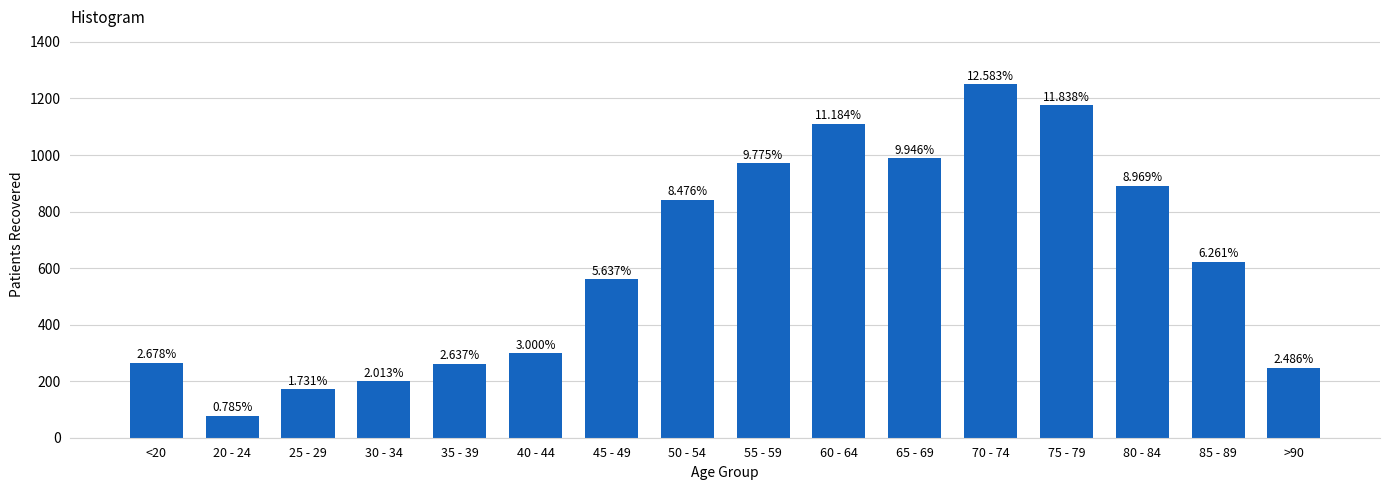

Reading left to right, list all the values displayed in this chart.

266	78	172	200	262	298	560	842	971	1111	988	1250	1176	891	622	247